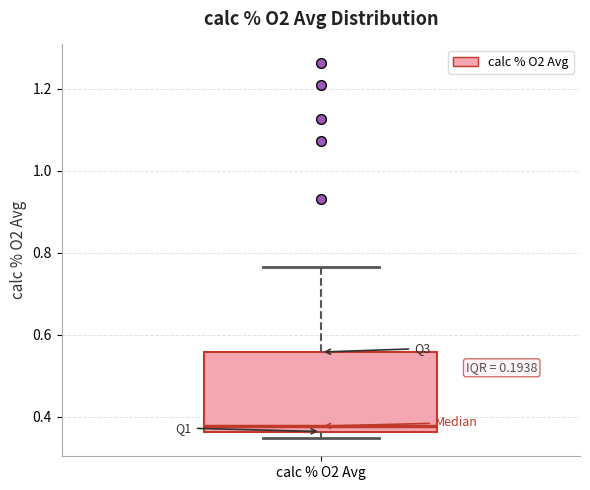

Where does the upper whisker of the box for calc % O2 Avg end on the y-axis? The values are not printed on the chart, so give them approximately, as read against the axis.

0.76